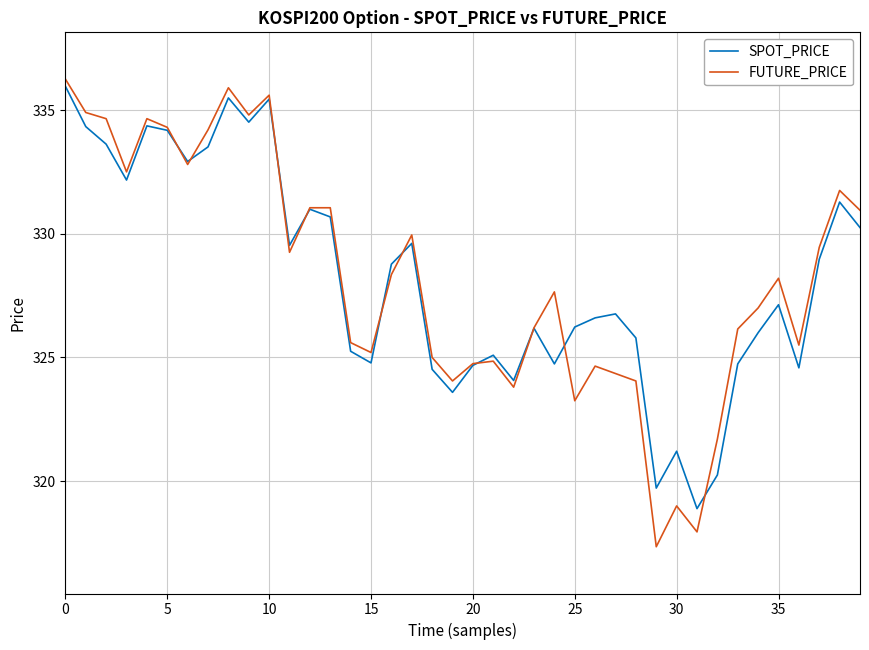

List the series in order of their peak value, highest first.

FUTURE_PRICE, SPOT_PRICE